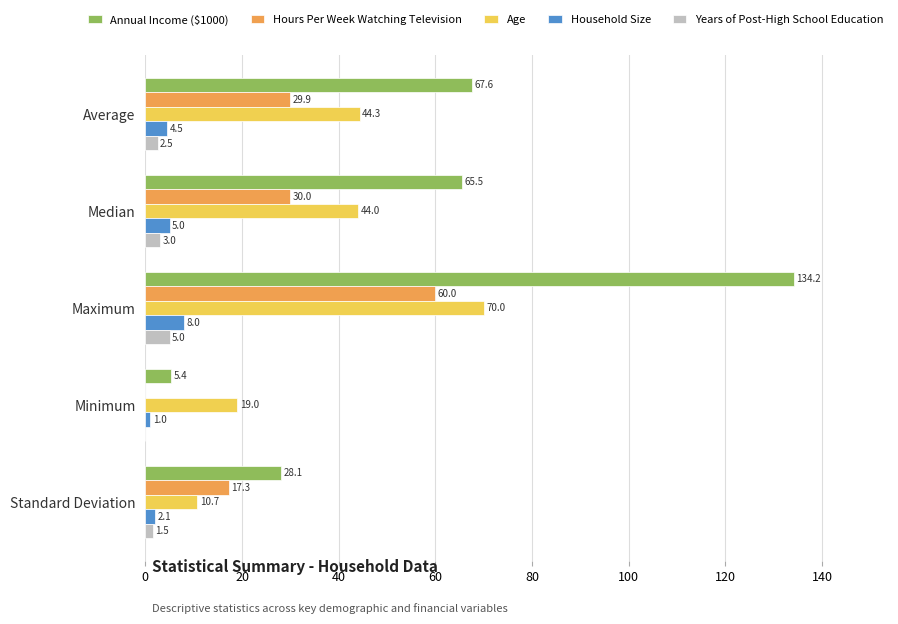

At which category is the sum across all series the highest?

Maximum